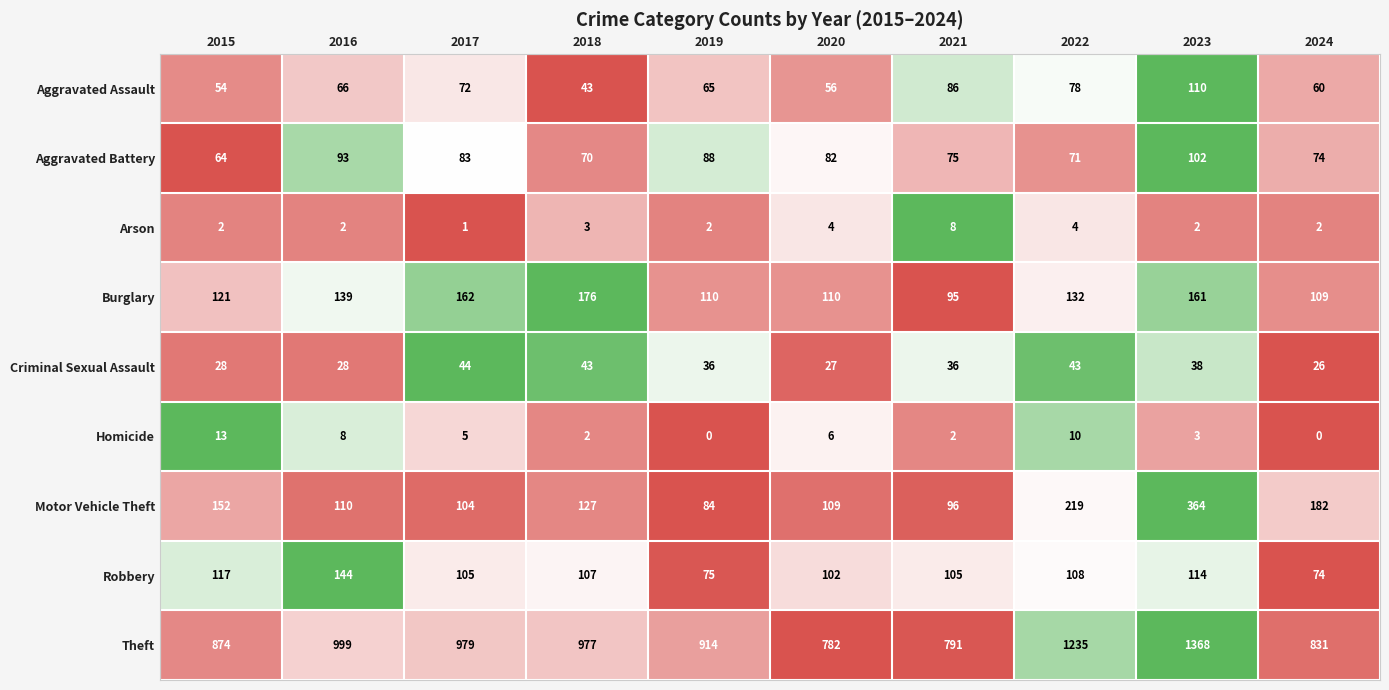

What is the minimum value for Burglary?

95